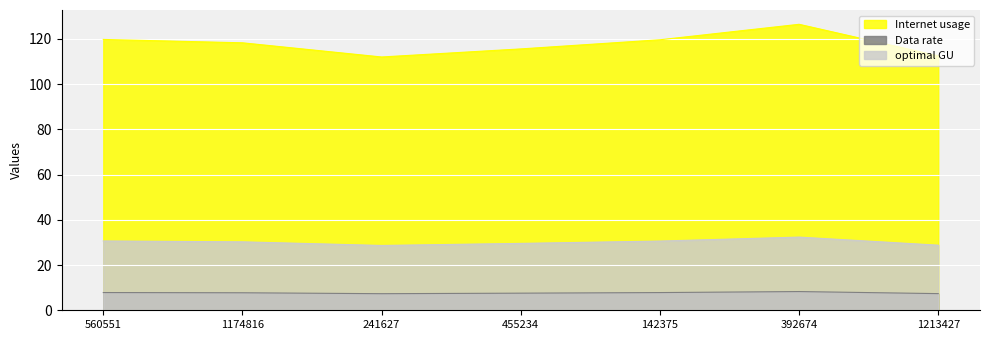

Where is Data rate nearest to the value 7?

241627